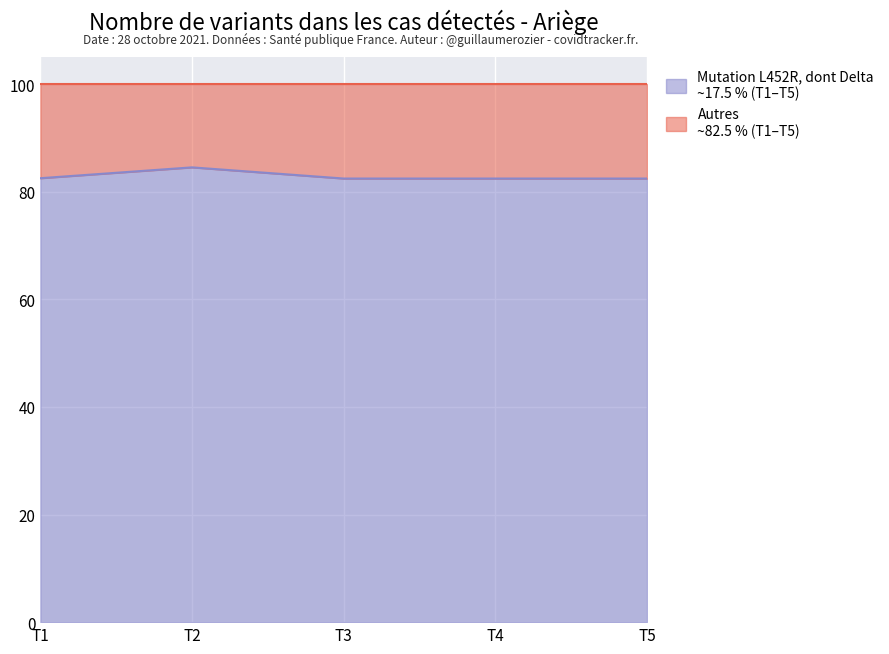

What is the sum of all values?

414.3